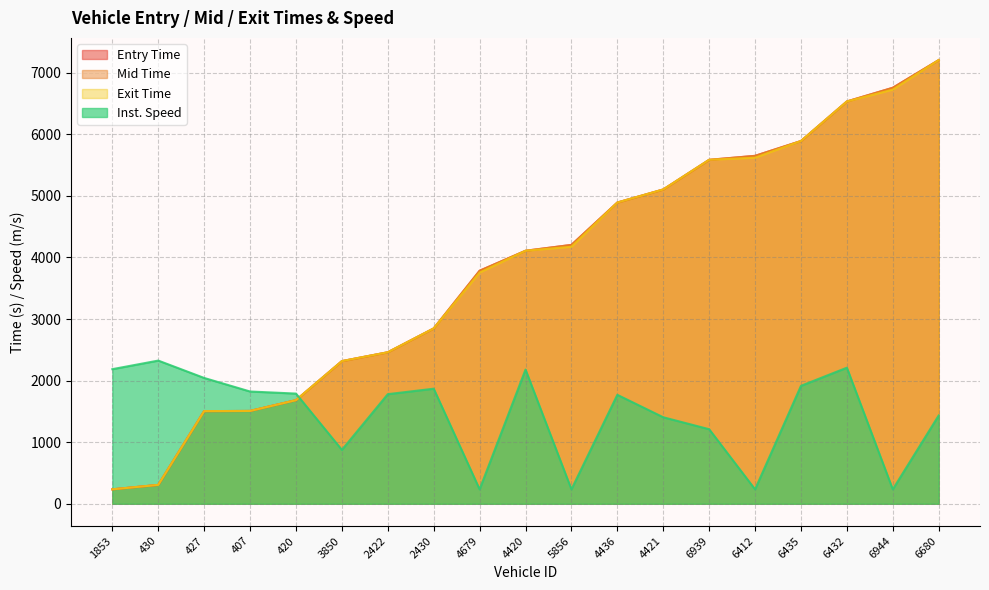

What is the spread (max minus min) of values at 3850?

1440.7